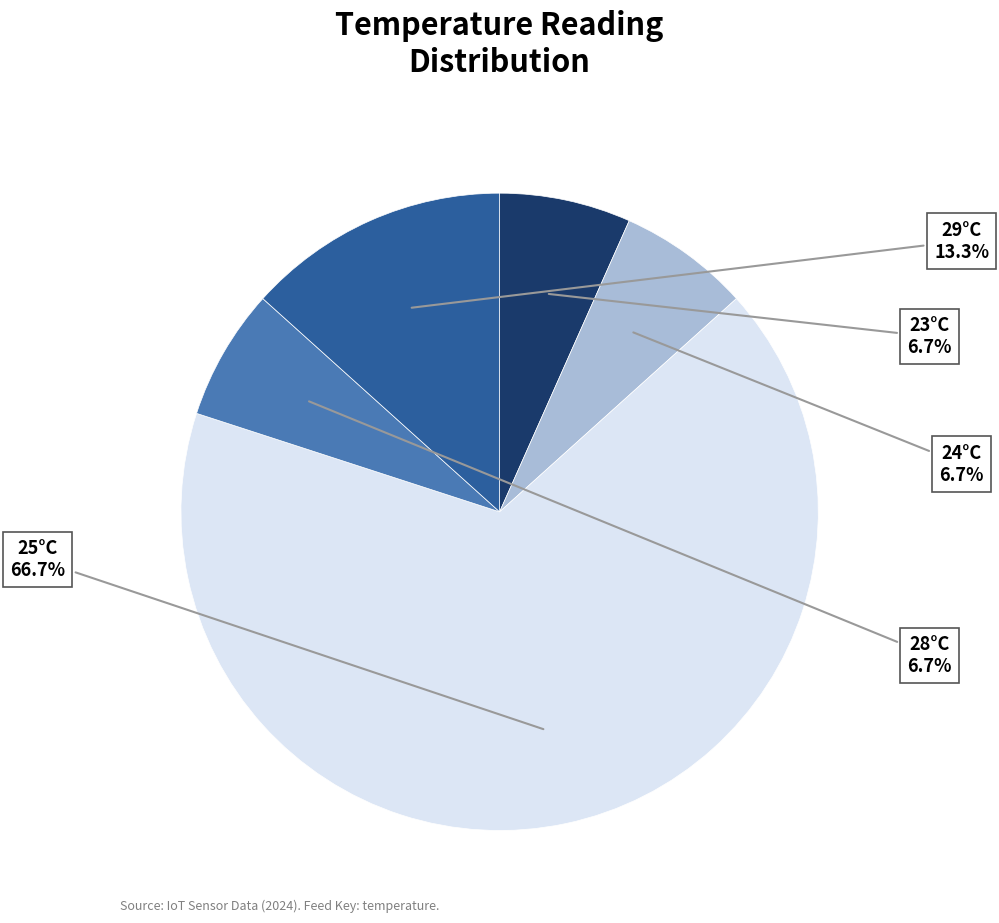

Does any single category account for the majority?

Yes